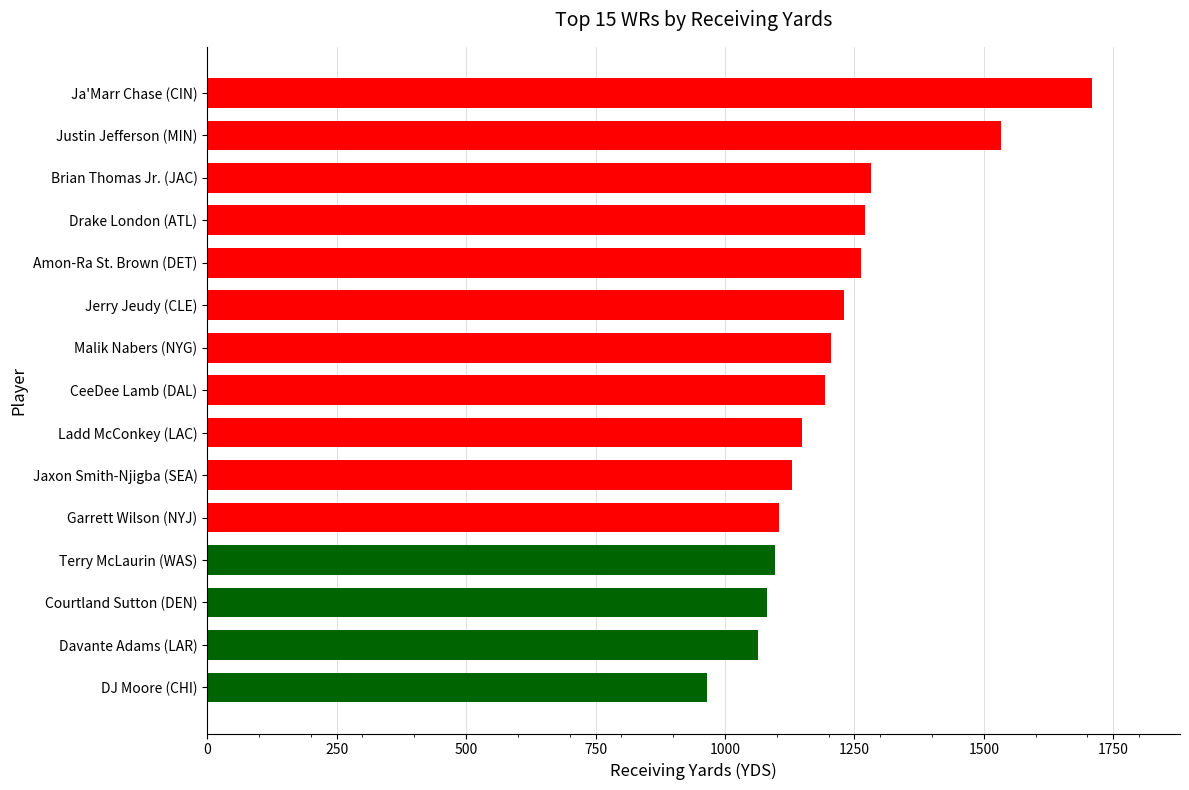

Which category has the highest value across all series?

Ja'Marr Chase (CIN)